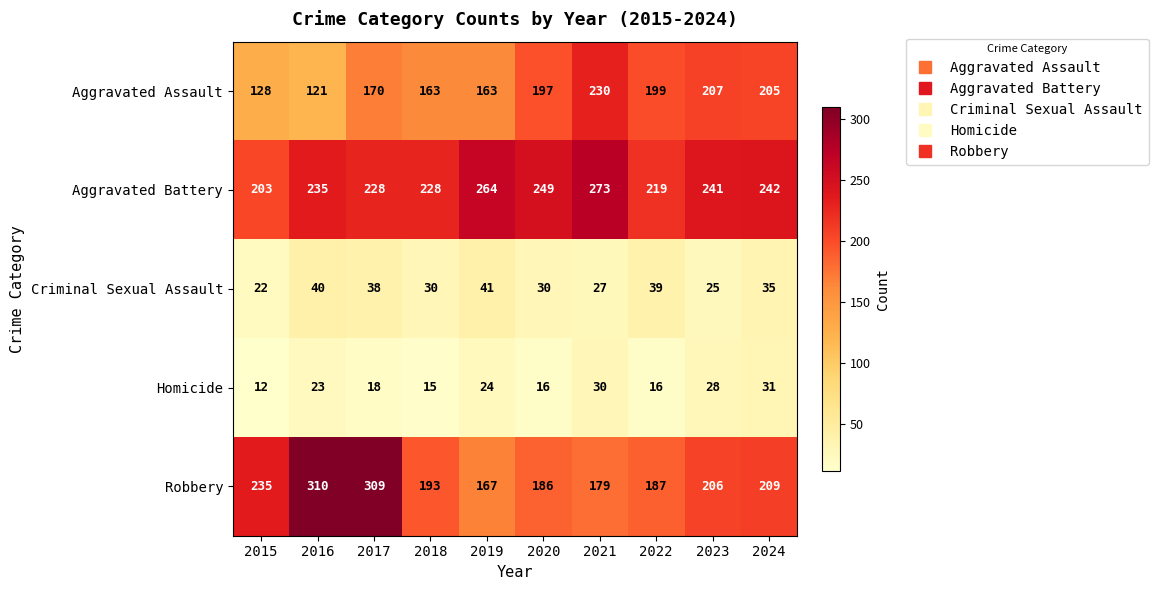

Which series has the largest total across all categories?

Aggravated Battery